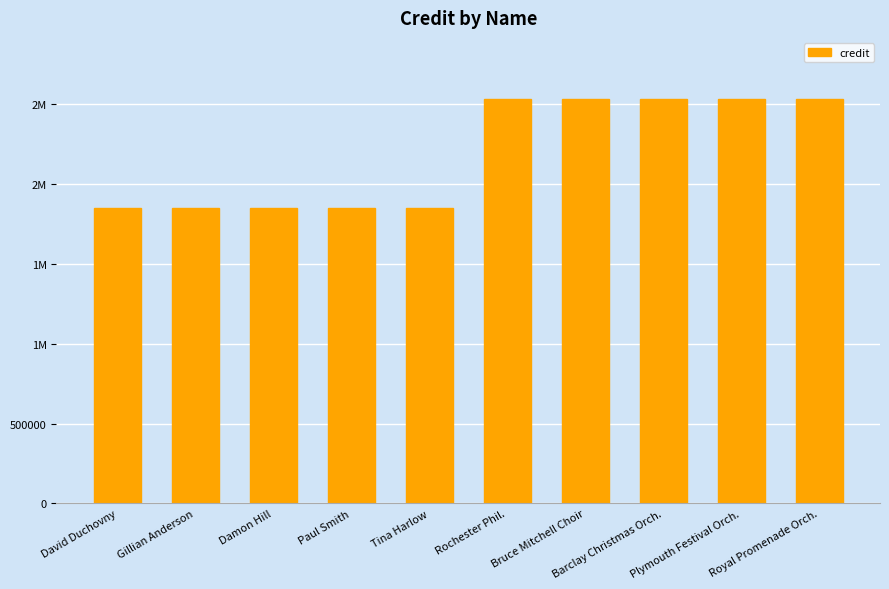

What is the difference between the maximum and minimum values?

682722